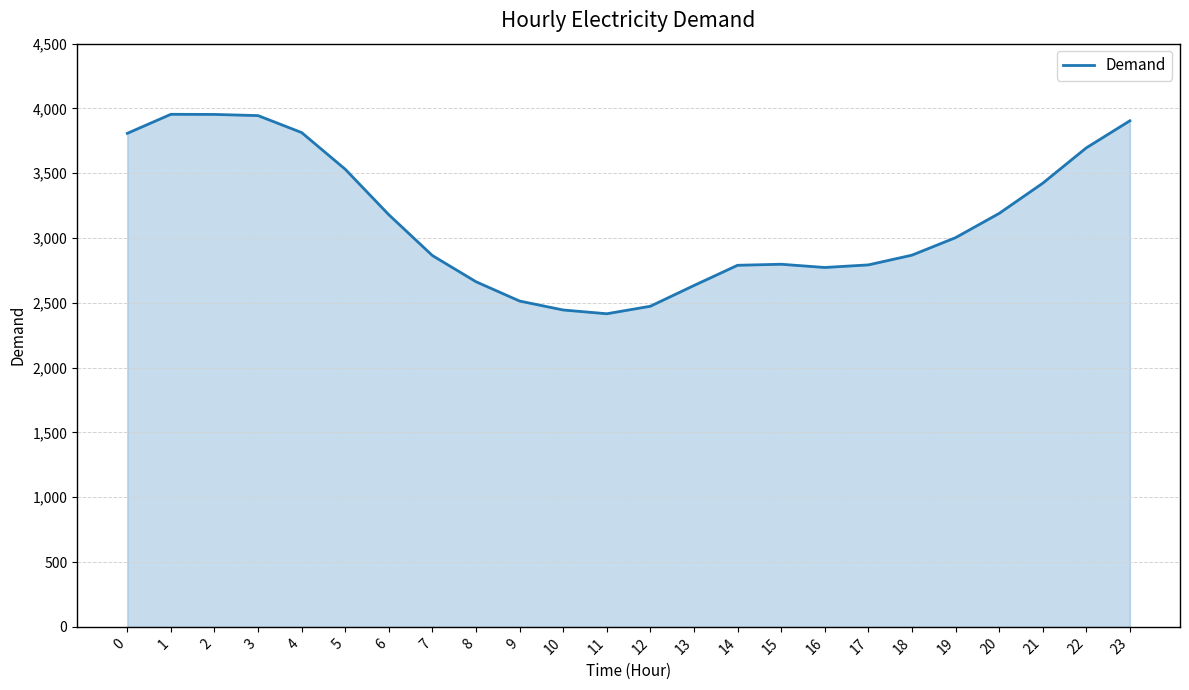

Which has a higher value, 3 or 19?

3